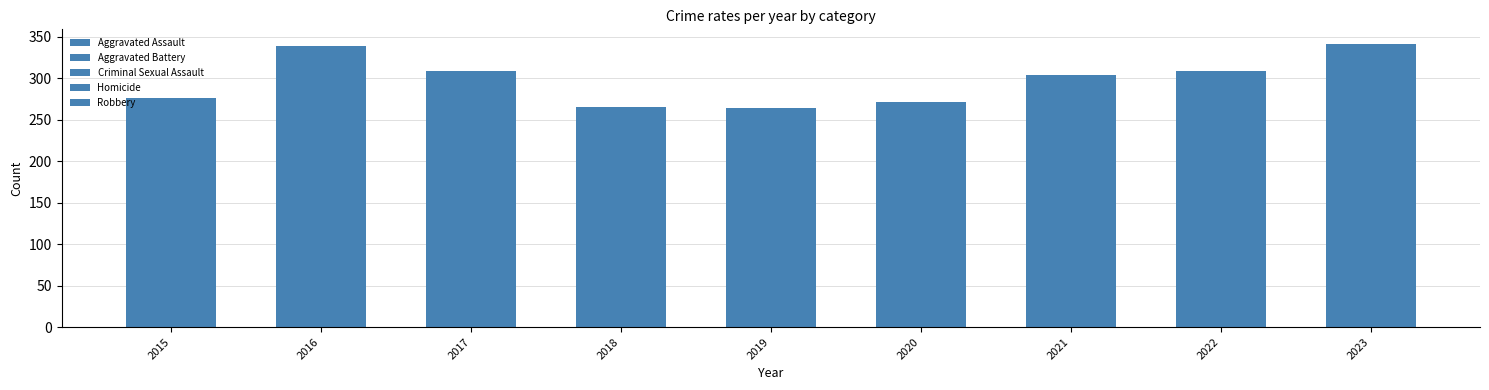

At how many categories does at least one series exceed 116?

2